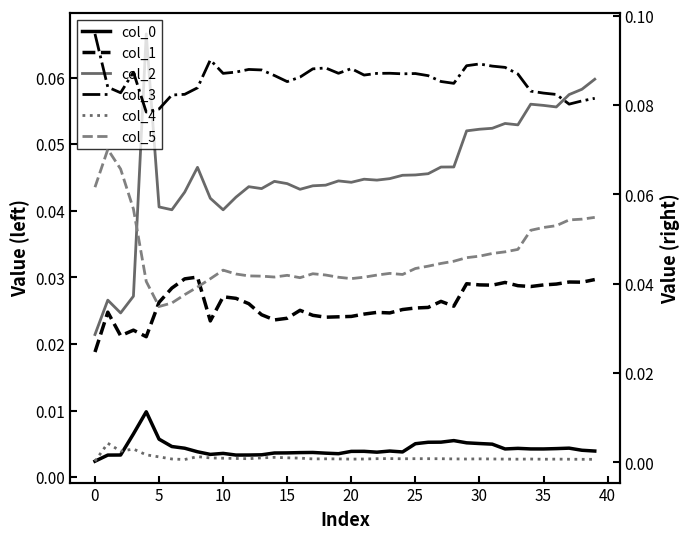

True or false: col_1 has a value of 0.0 at 18.

True